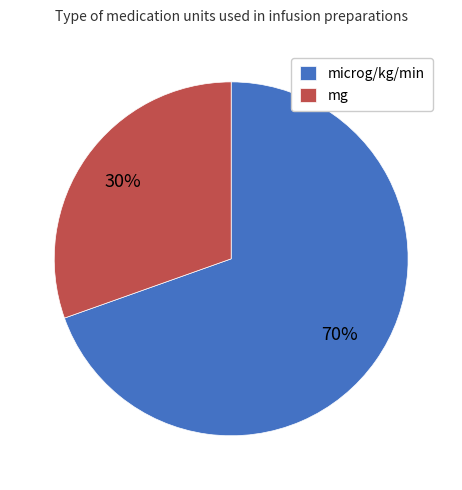

How many segments does this pie chart have?

2